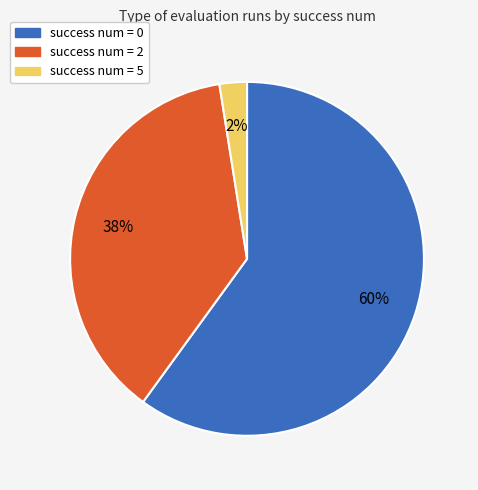

Is it true that success num = 0 is 60% of the pie?

True